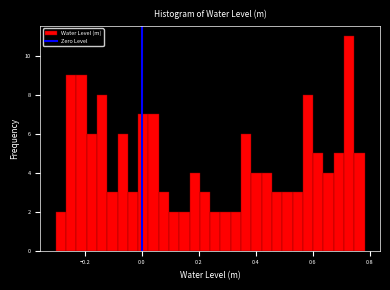

Around what value on the x-axis is the tallest bar? Give the approximate position of its centre, as read against the axis.

0.72